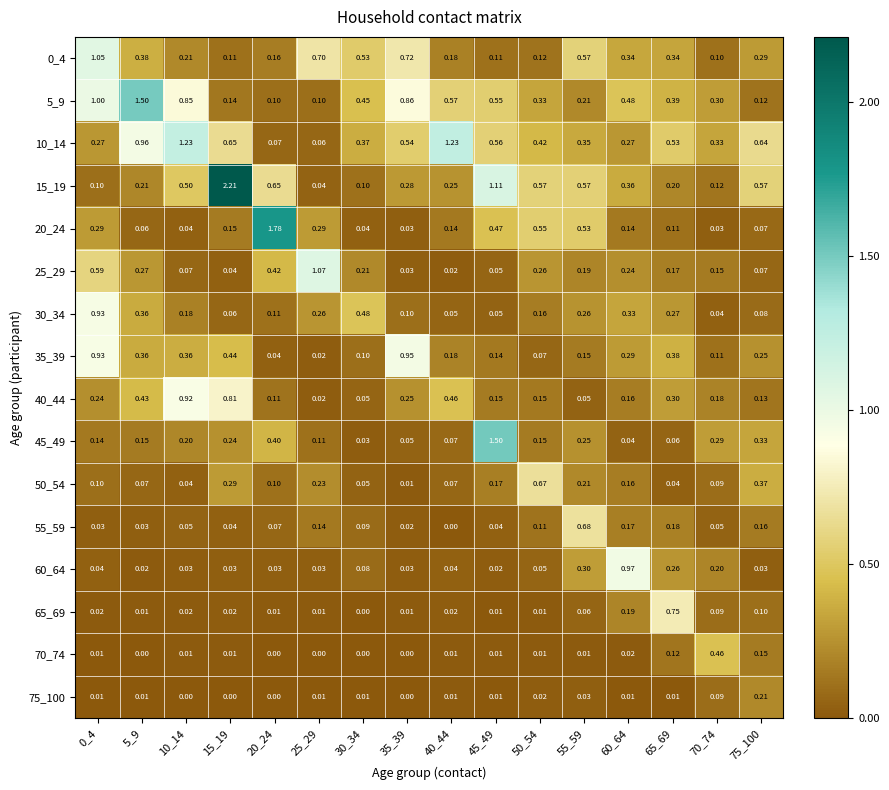

How many categories are shown in the chart?

16